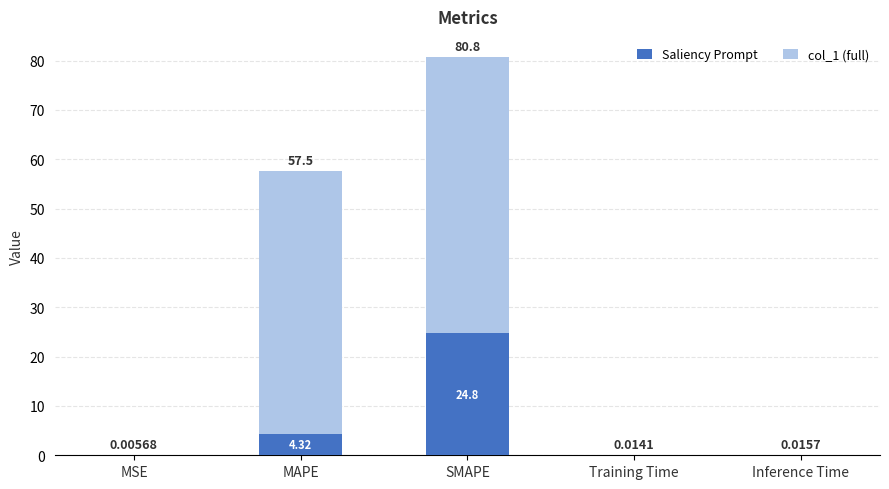

At which category is the sum across all series the highest?

SMAPE